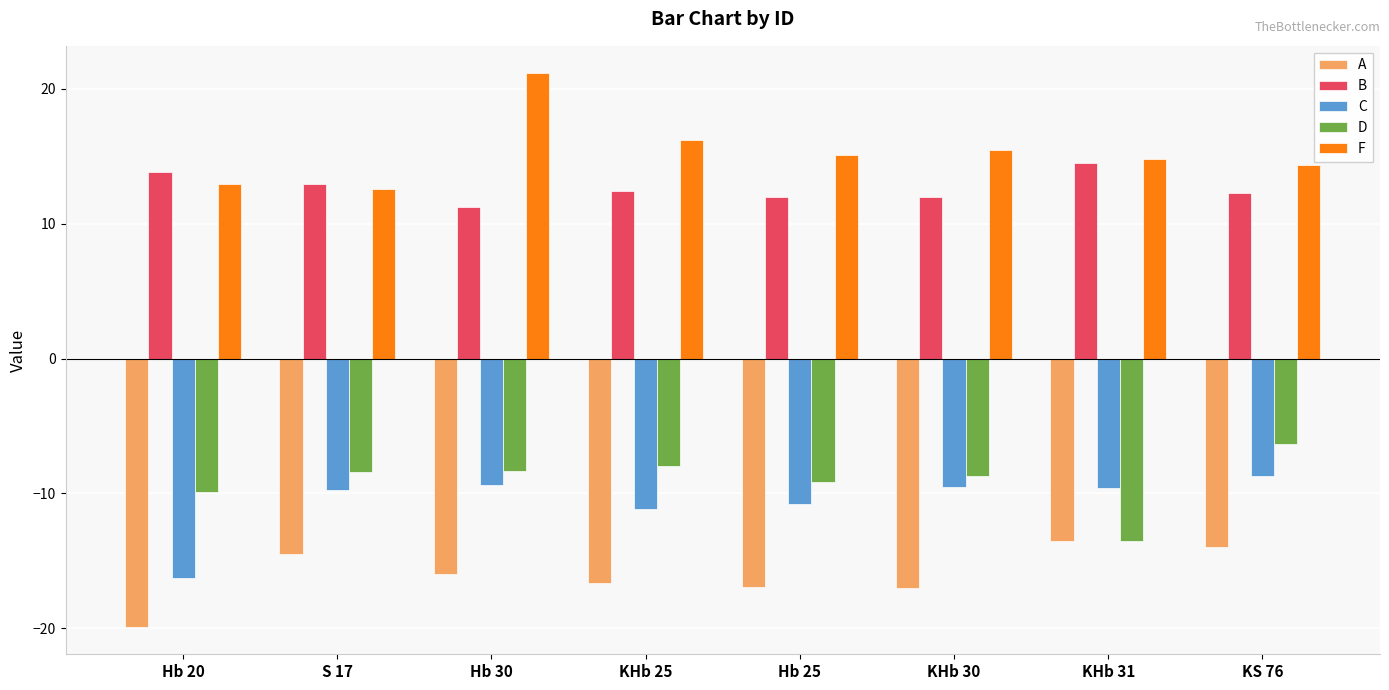

Between KHb 25 and Hb 25, which series saw the biggest shift?

D